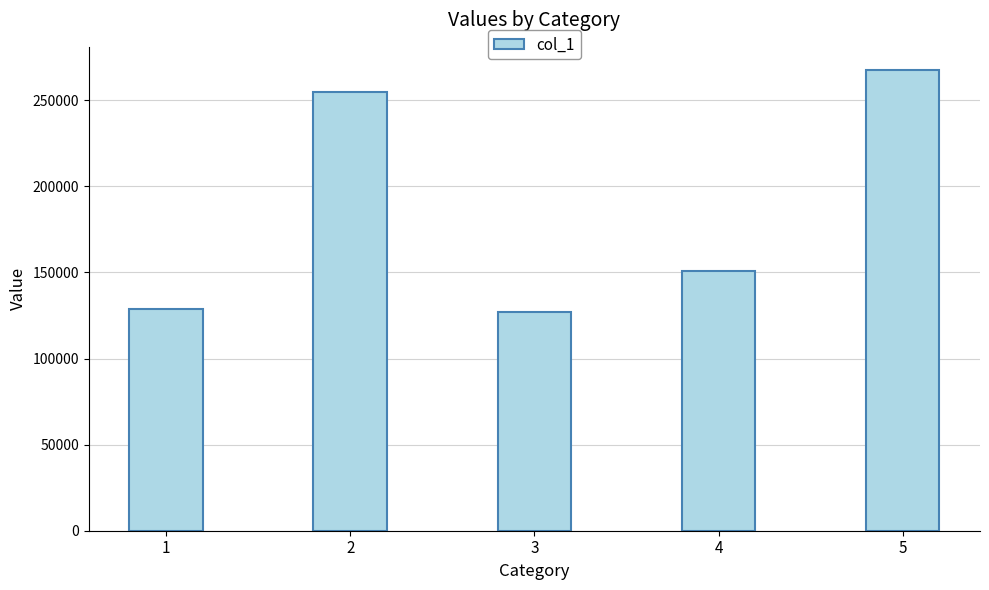

How many values exceed 151096?

3